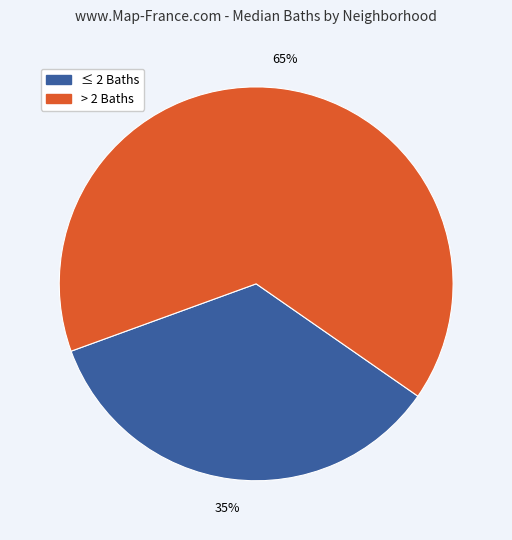

To the nearest percent, what is the difference between the largest and smallest slice percentages?

30%